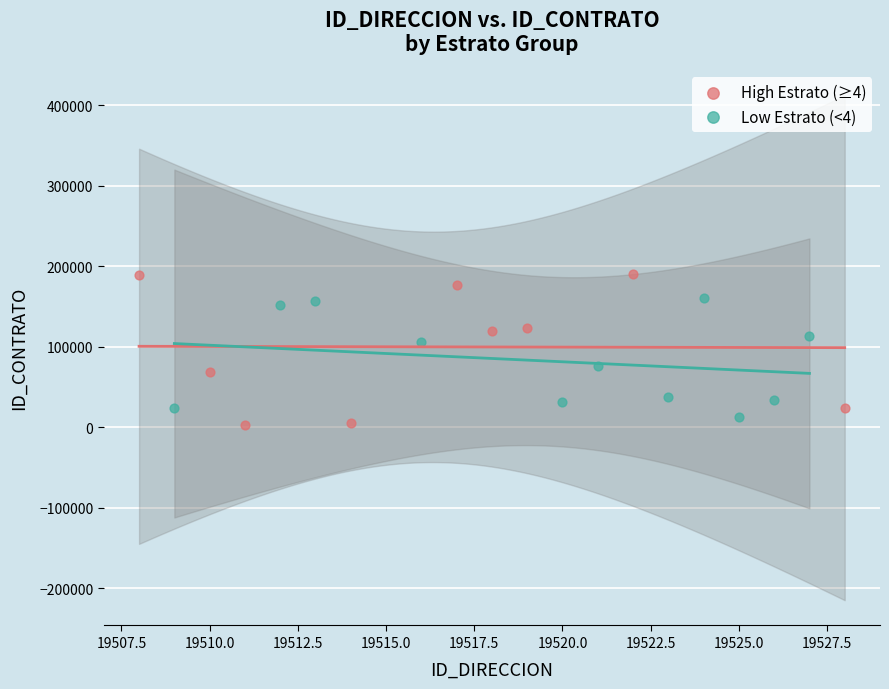

Which series has the largest Y range (max minus min)?

High Estrato (≥4)